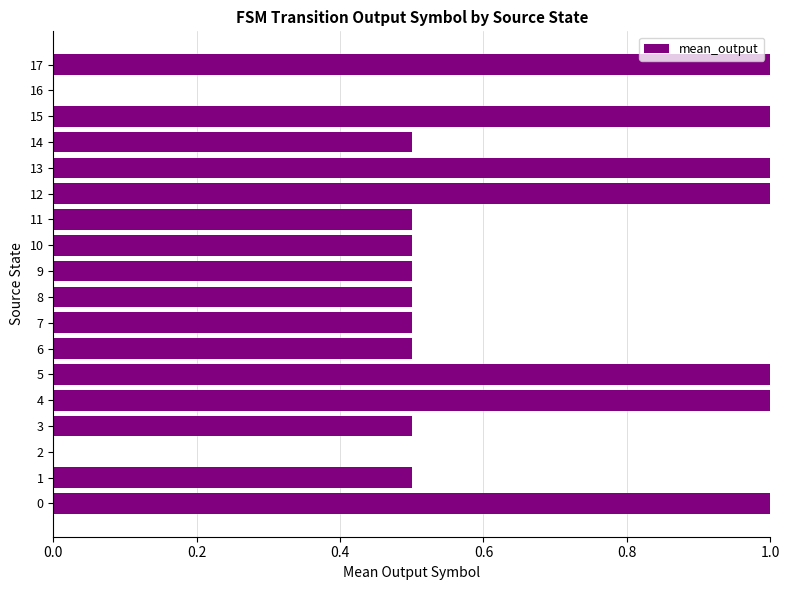

Approximately how many times larger is the value at 1 compared to 17?

0.5